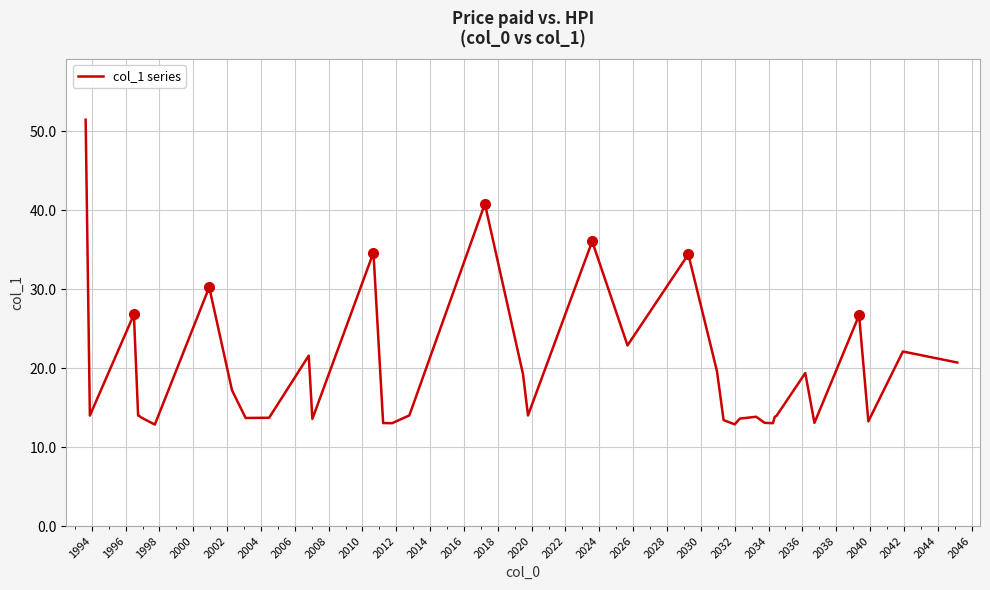

What is the maximum value shown in the chart?

51.4